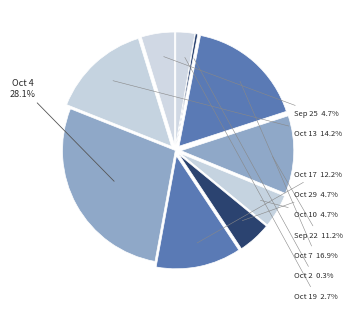

Combined, do Sep 22 and Oct 13 account for over 50%?

No